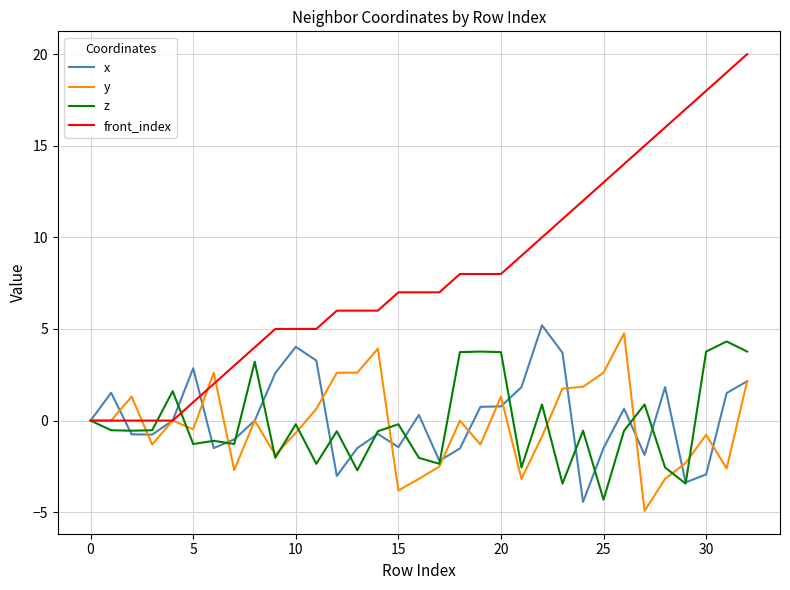

What is the maximum value for z?

4.3